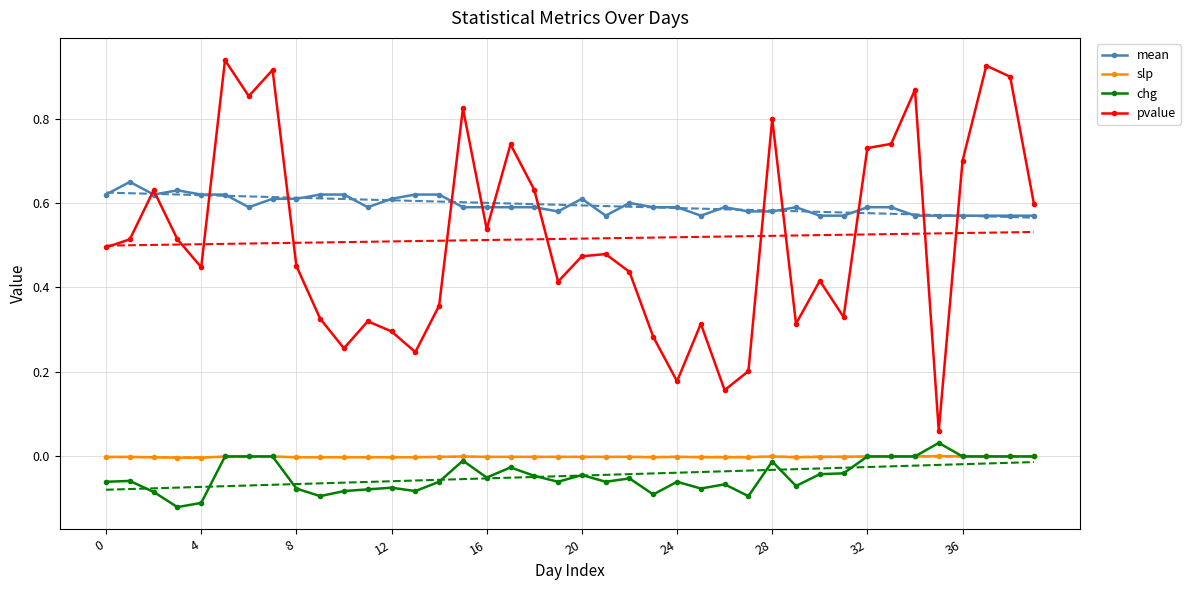

True or false: chg and slp cross at least once.

False